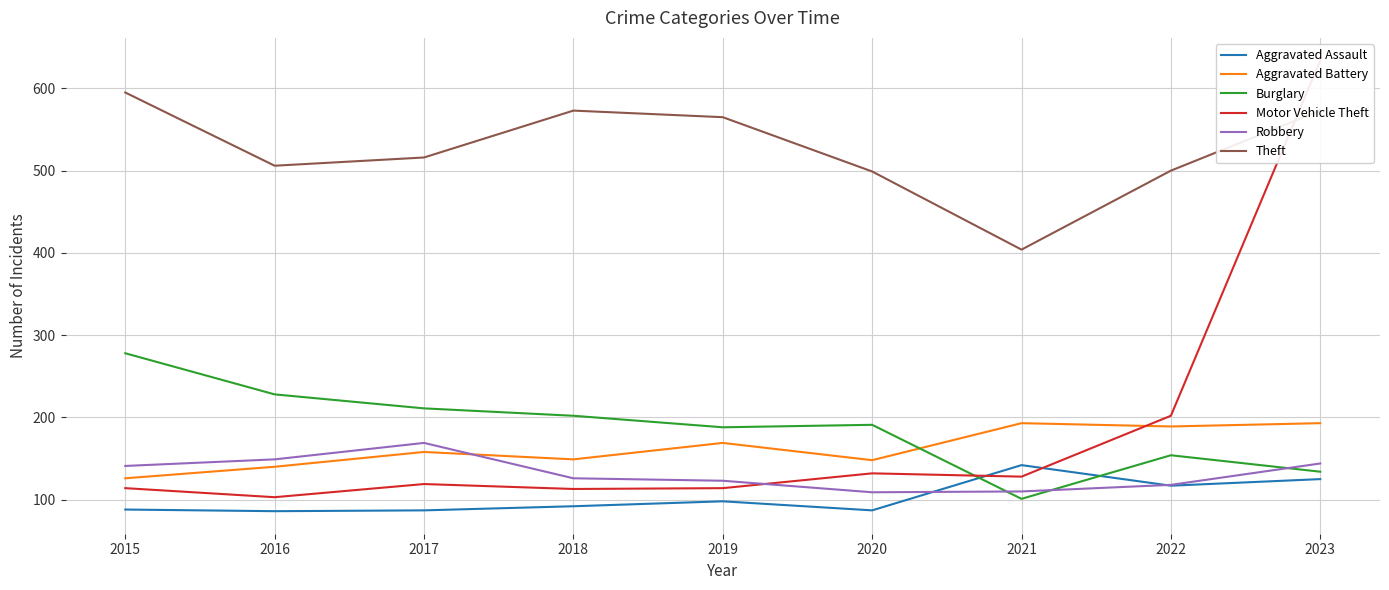

True or false: Burglary has a value of 109 at 2016.

False